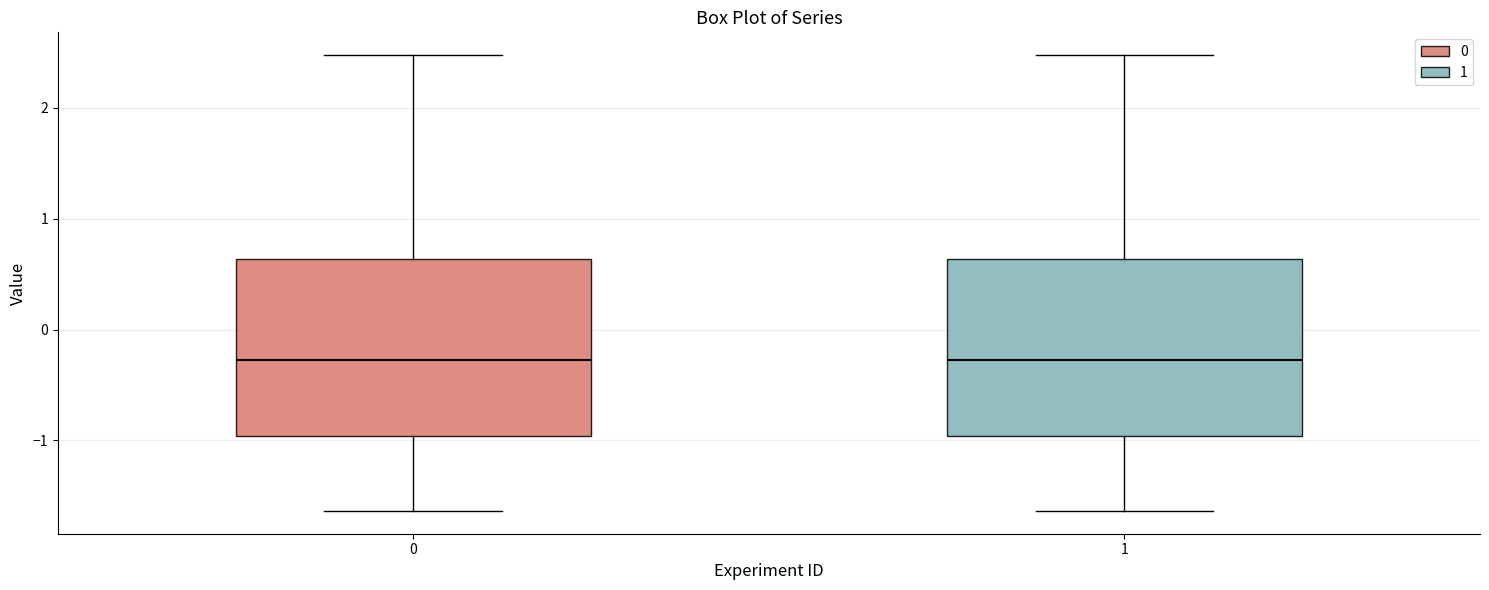

Reading left to right, read every box against the y-axis: the position of its median line, the range the box covers, and the ends of its whiskers. The values are not printed on the chart, so give them approximately, as read against the axis.

0: median -0.3, box -1.0 to 0.6, whiskers -1.6 to 2.5
1: median -0.3, box -1.0 to 0.6, whiskers -1.6 to 2.5